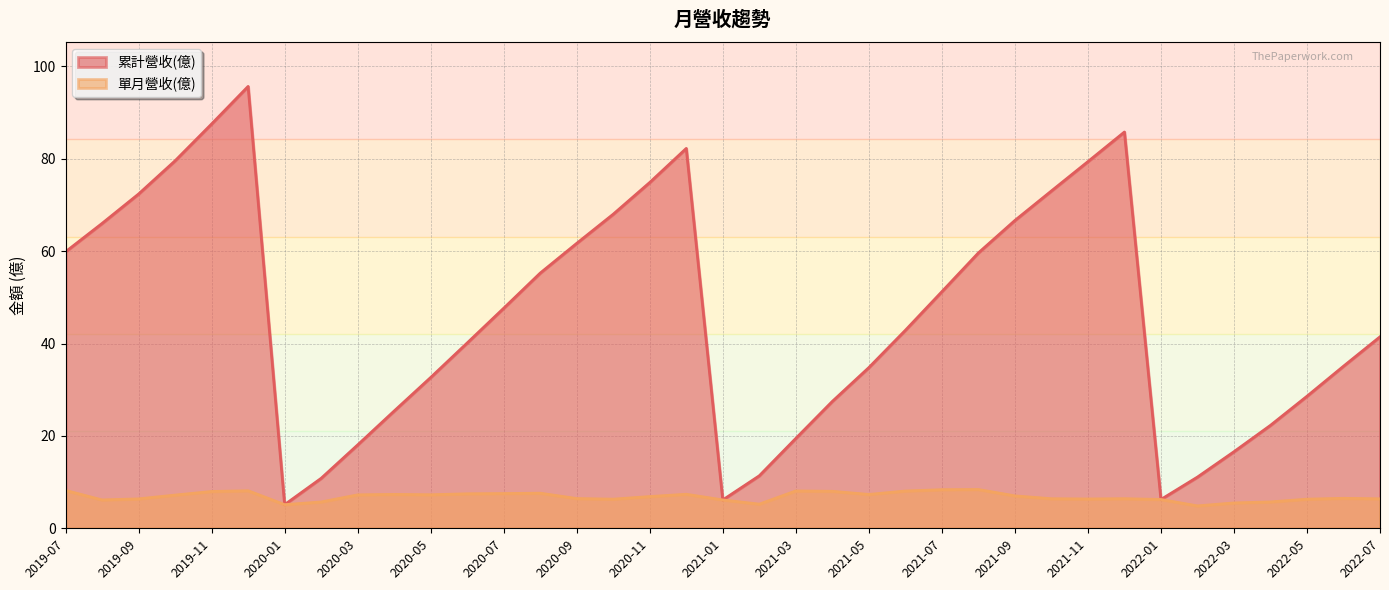

Reading right to left, list all the values displayed in this chart.

累計營收(億): 2019-07=59.9	2019-08=66.0	2019-09=72.4	2019-10=79.6	2019-11=87.5	2019-12=95.7	2020-01=5.1	2020-02=10.8	2020-03=18.1	2020-04=25.4	2020-05=32.6	2020-06=40.1	2020-07=47.6	2020-08=55.2	2020-09=61.7	2020-10=68.0	2020-11=74.9	2020-12=82.2	2021-01=6.1	2021-02=11.4	2021-03=19.5	2021-04=27.5	2021-05=34.8	2021-06=42.9	2021-07=51.2	2021-08=59.6	2021-09=66.6	2021-10=73.0	2021-11=79.4	2021-12=85.8	2022-01=6.2	2022-02=11.1	2022-03=16.6	2022-04=22.3	2022-05=28.6	2022-06=35.1	2022-07=41.5
單月營收(億): 2019-07=8.2	2019-08=6.1	2019-09=6.4	2019-10=7.2	2019-11=8.0	2019-12=8.1	2020-01=5.1	2020-02=5.7	2020-03=7.2	2020-04=7.3	2020-05=7.3	2020-06=7.5	2020-07=7.5	2020-08=7.6	2020-09=6.4	2020-10=6.3	2020-11=6.9	2020-12=7.4	2021-01=6.1	2021-02=5.2	2021-03=8.1	2021-04=8.0	2021-05=7.3	2021-06=8.1	2021-07=8.4	2021-08=8.4	2021-09=7.0	2021-10=6.4	2021-11=6.3	2021-12=6.4	2022-01=6.2	2022-02=4.8	2022-03=5.5	2022-04=5.7	2022-05=6.3	2022-06=6.5	2022-07=6.4